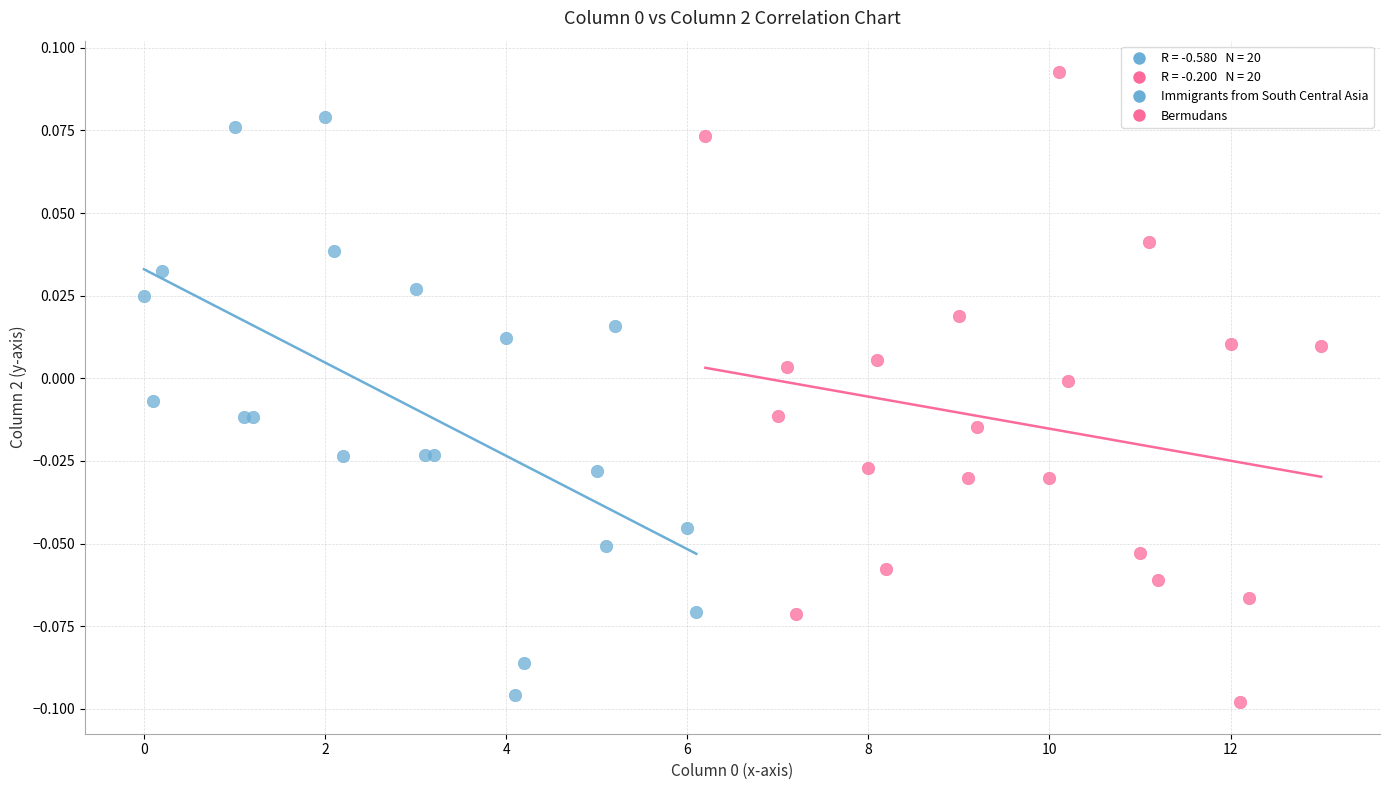

Which series contains the highest Y value?

Bermudans